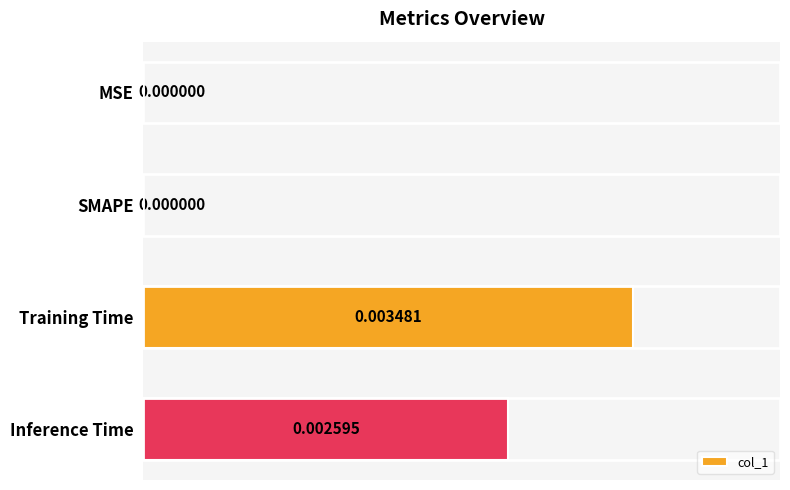

Between Training Time and Inference Time, which is larger?

Training Time